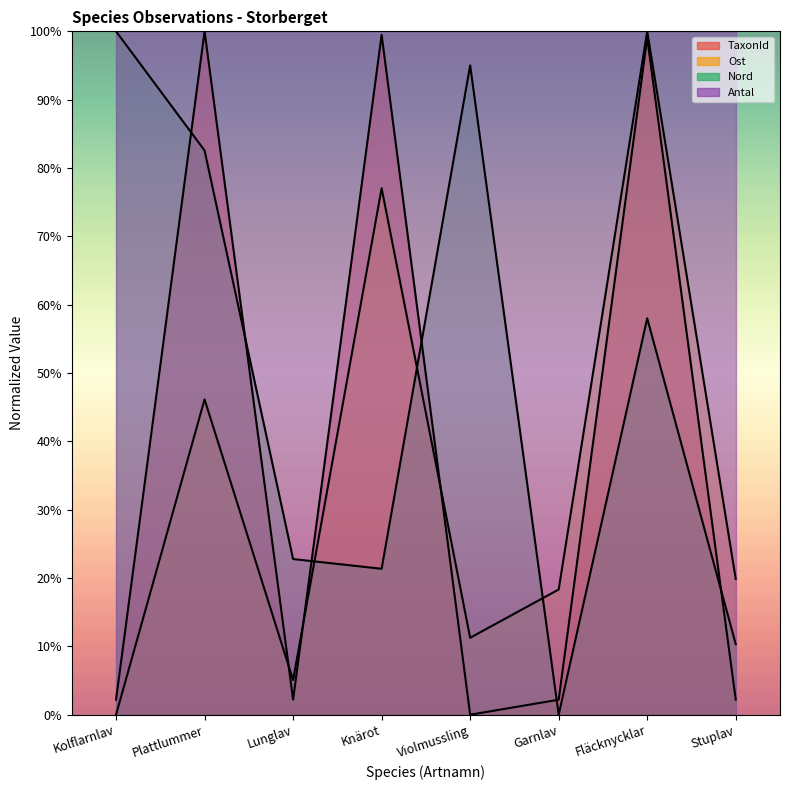

What position from the left is Knärot?

4